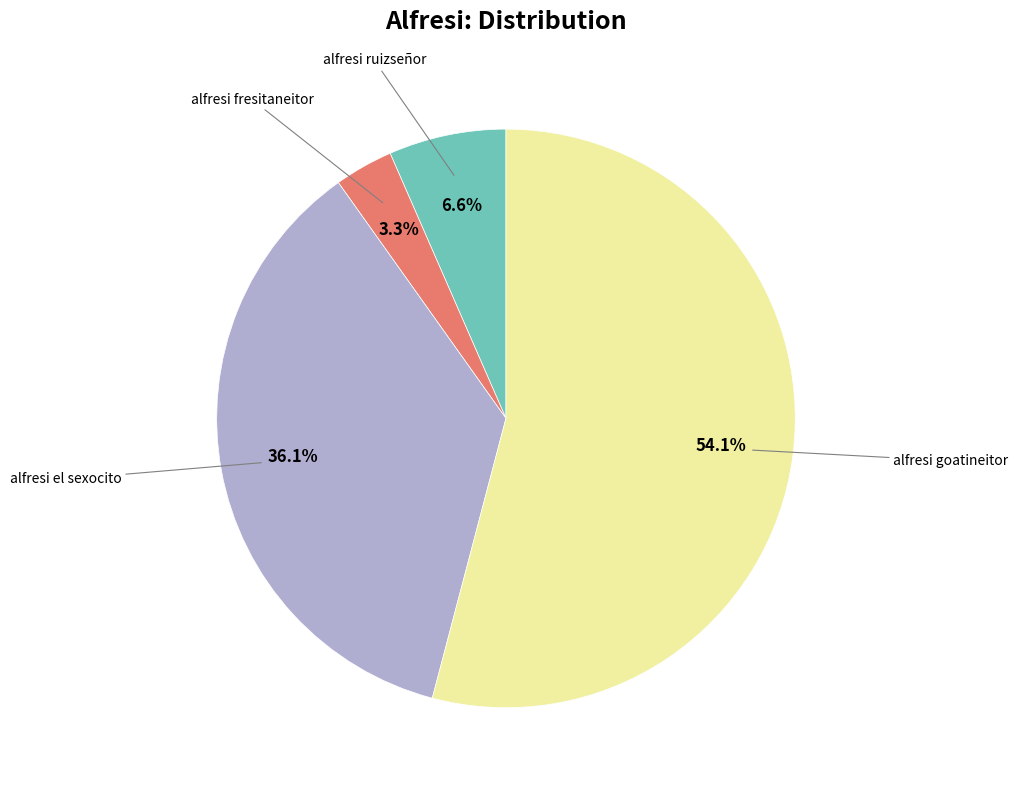

Is there any slice that represents more than half of the pie?

Yes